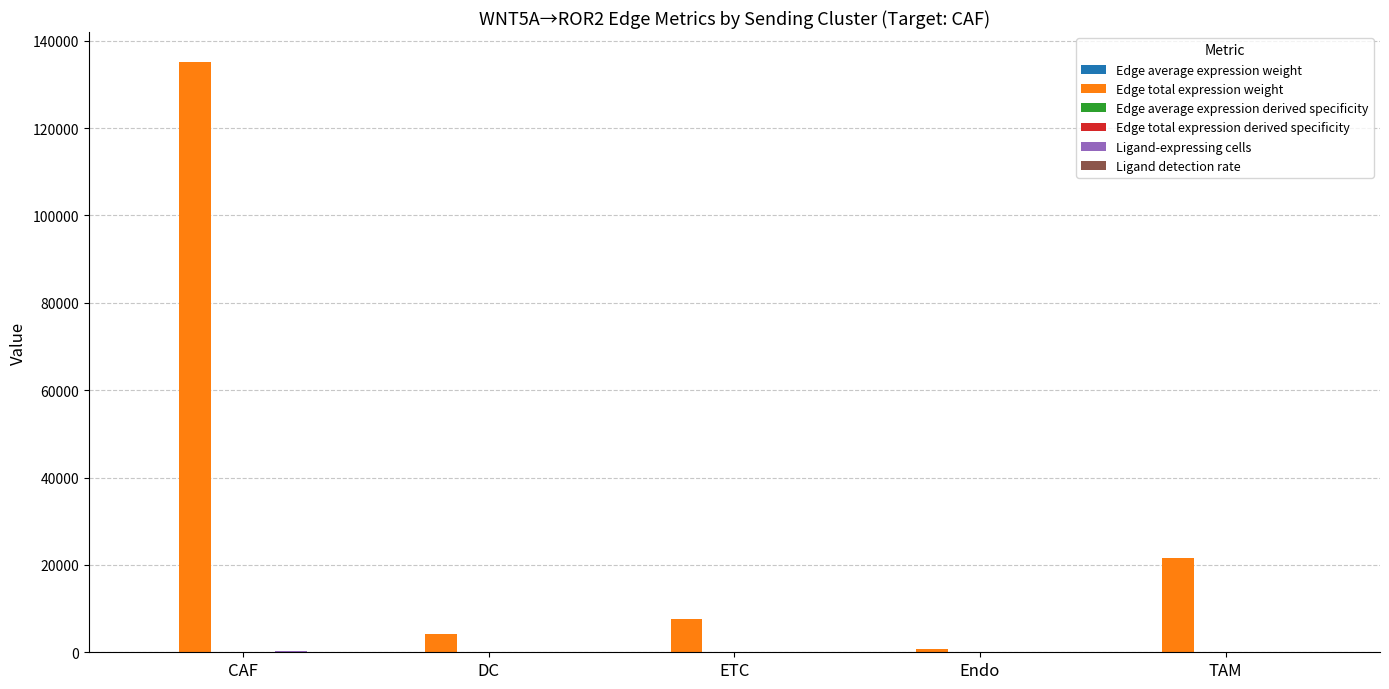

What is the sum of all Edge total expression weight values?

169342.8